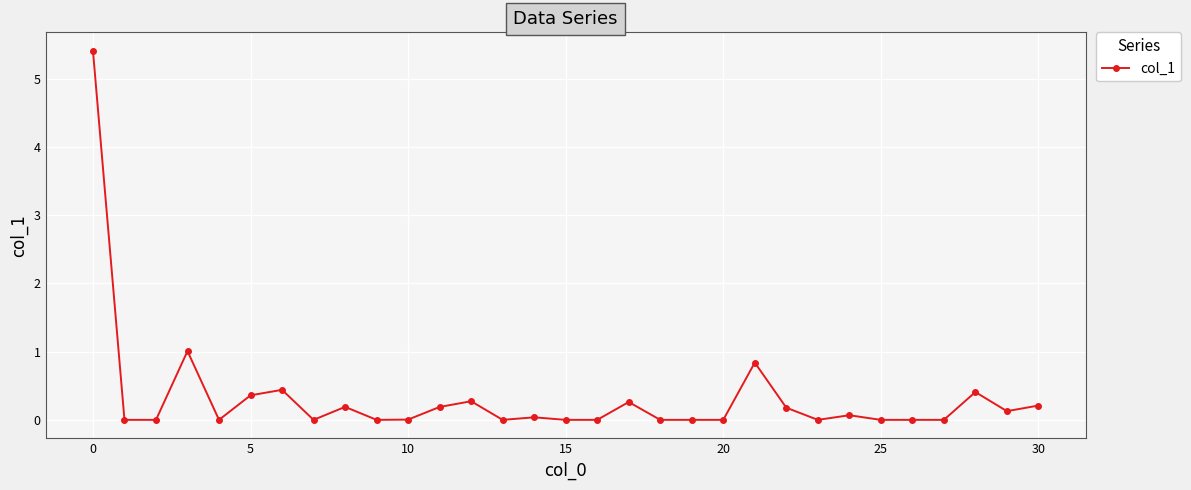

What is the difference between the maximum and minimum values?

5.4